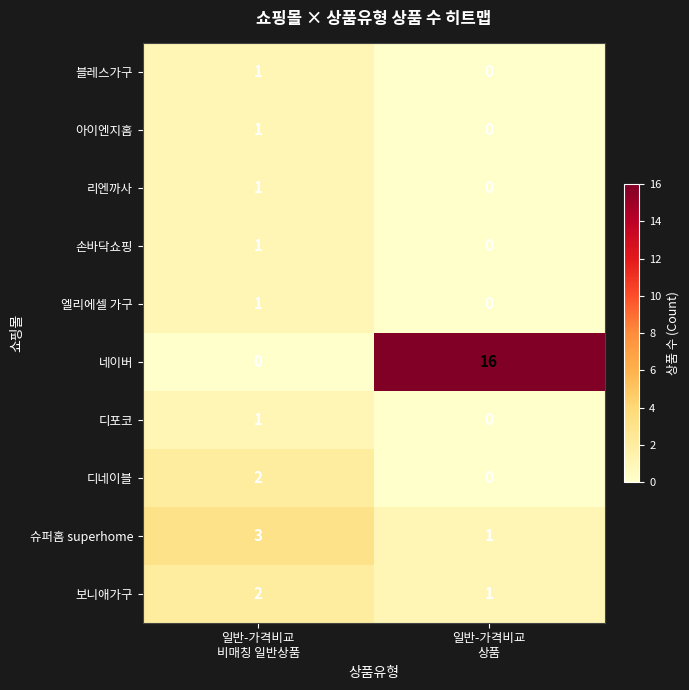

Which series has the widest spread of values?

네이버